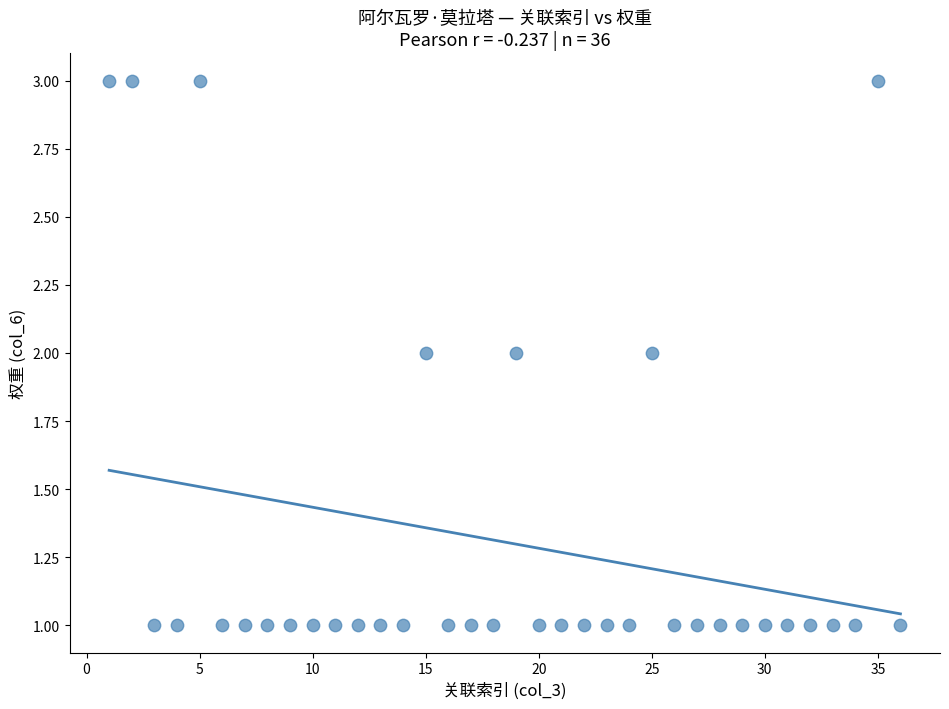

What is the range of X values (max minus min)?

35